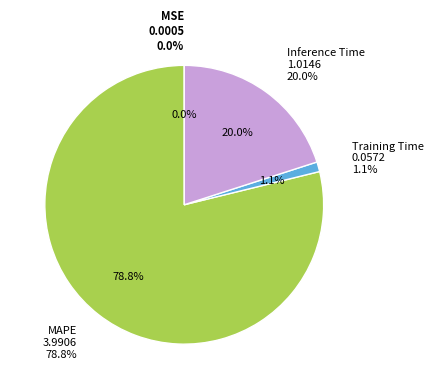

Rank the categories by value from highest to lowest.

MAPE, Inference Time, Training Time, MSE